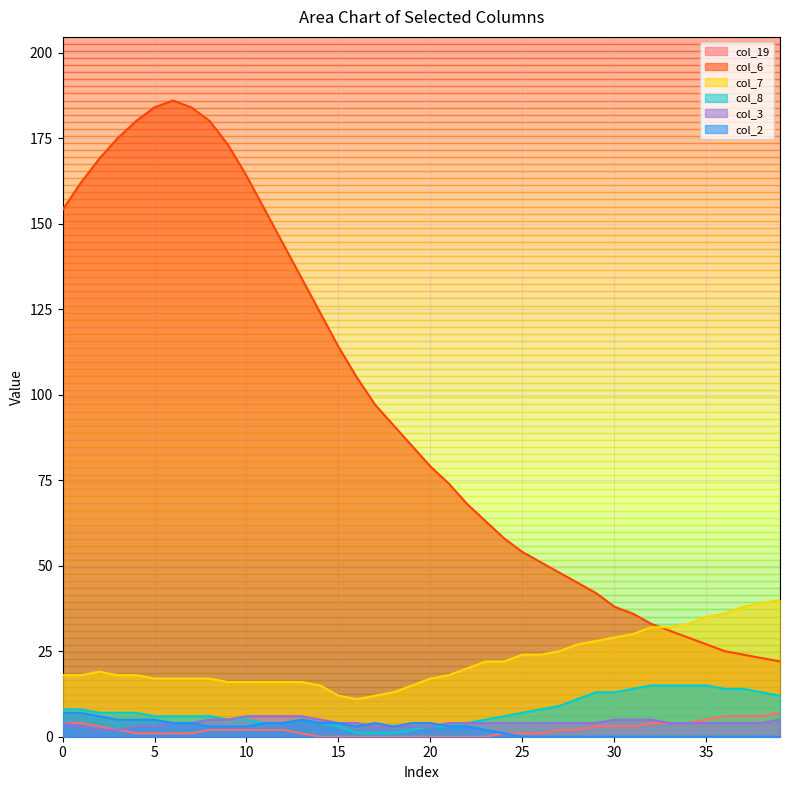

At which label does col_19 reach its peak?

39